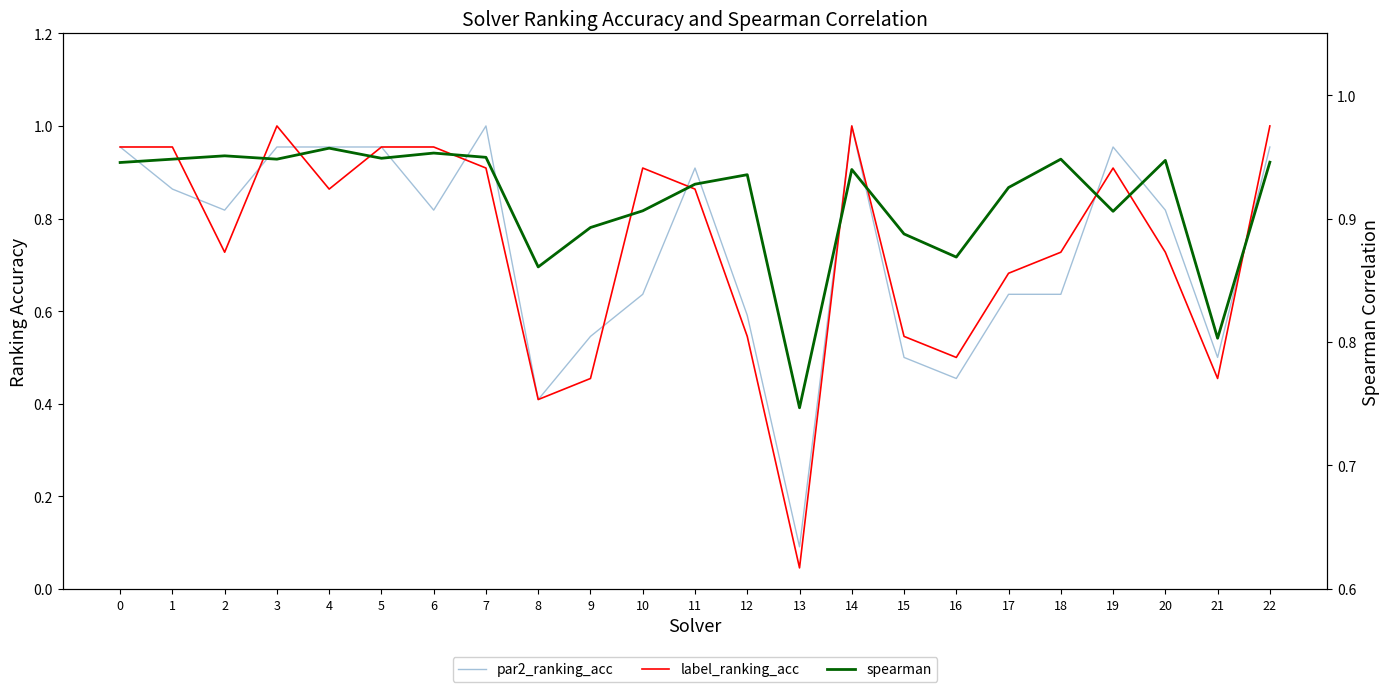

Is the value of label_ranking_acc at 12 greater than the value of par2_ranking_acc at 6?

No